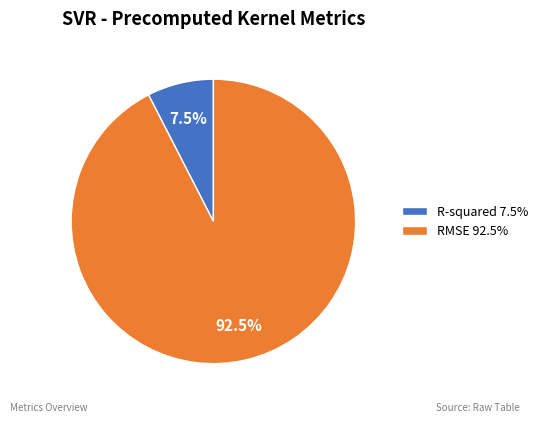

Count the number of slices in the pie.

2